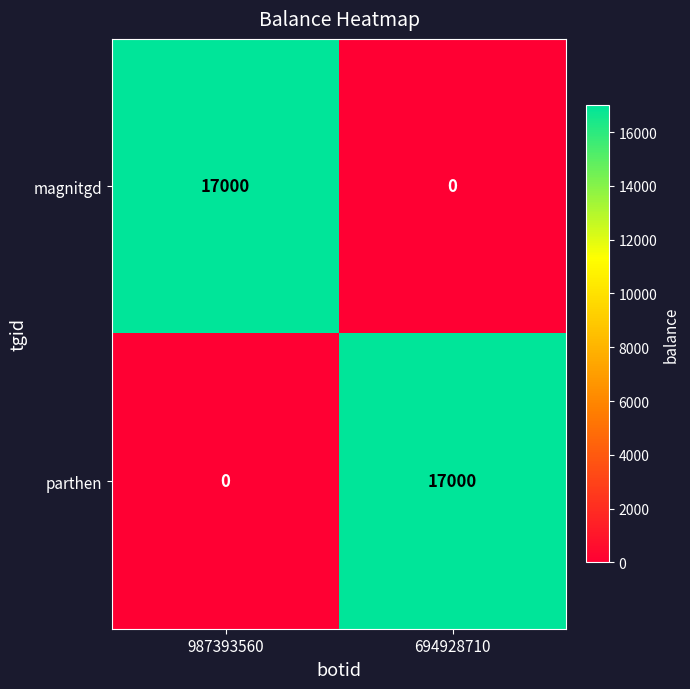

Rank the series at 694928710 from lowest to highest value.

magnitgd, parthen